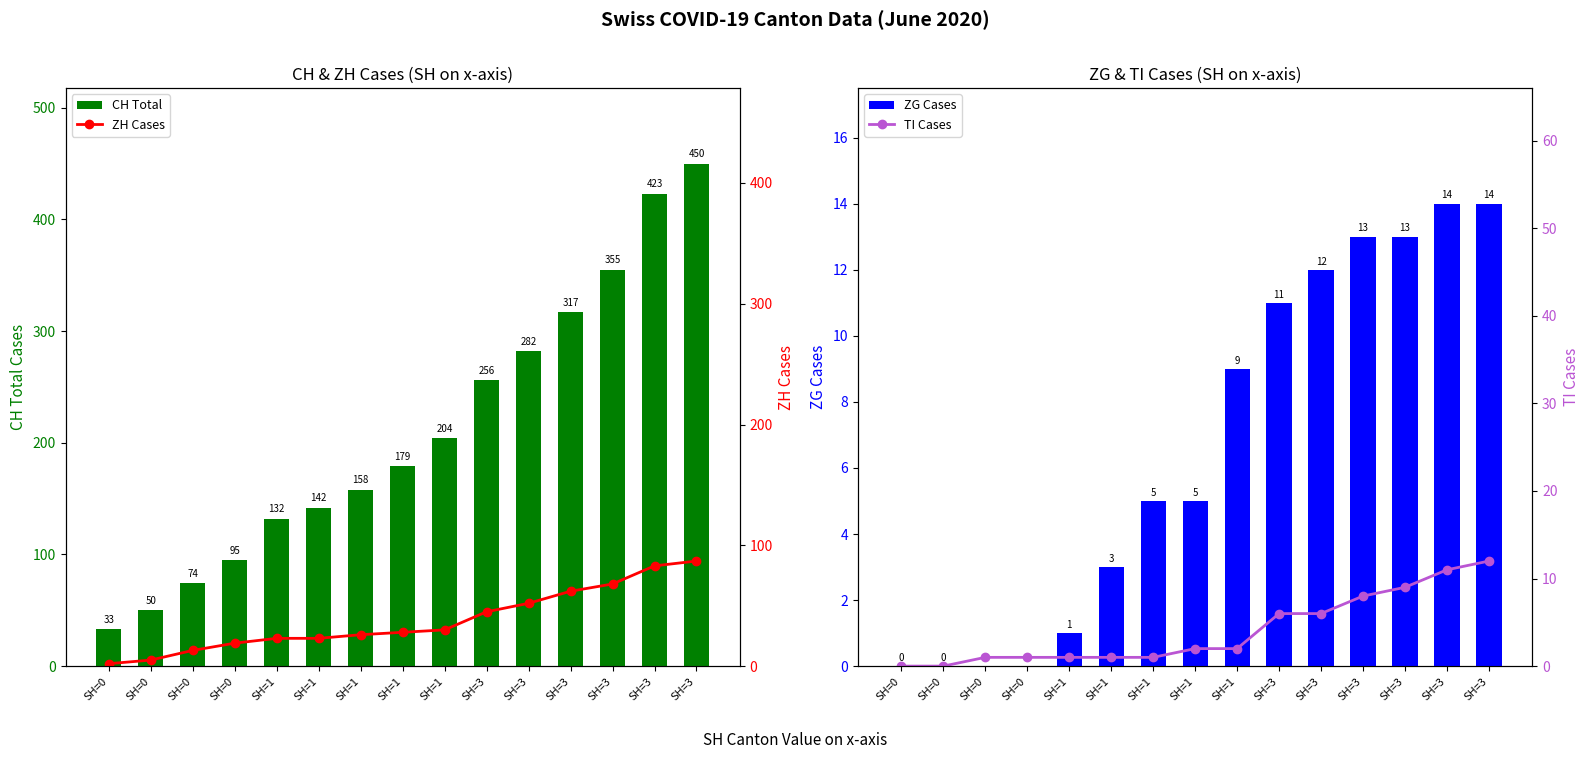

What is the difference between the TI Cases values at SH=3 and SH=3?

6